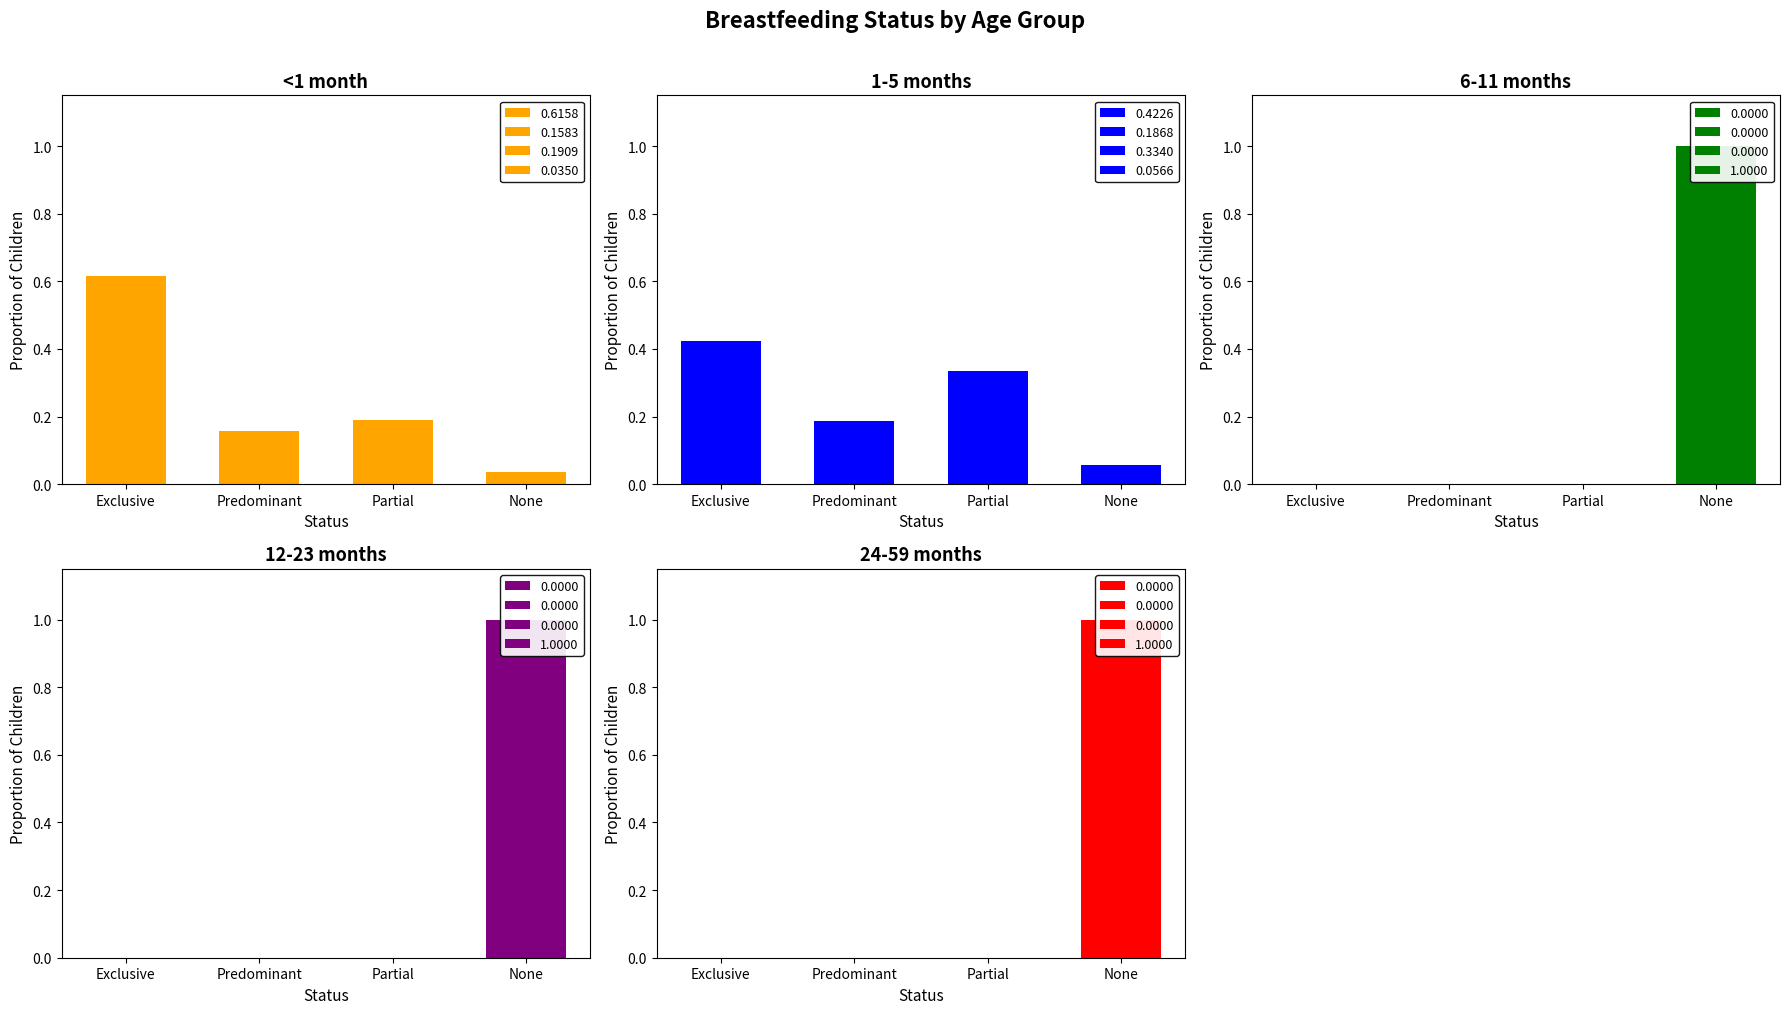

List the labels in order of <1 month value, smallest first.

None, Predominant, Partial, Exclusive